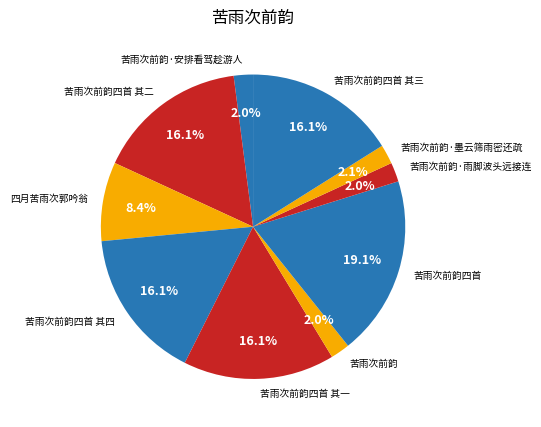

Which has a higher value, 苦雨次前韵四首 其一 or 苦雨次前韵·安排看驾趁游人?

苦雨次前韵四首 其一